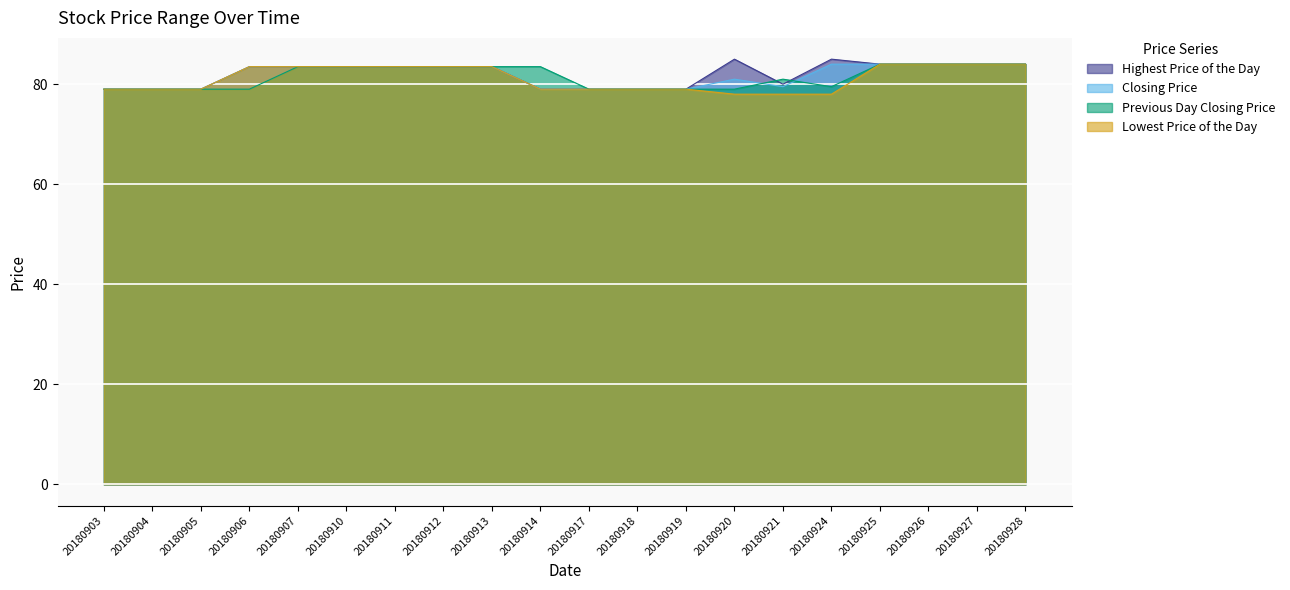

Rank the series by their maximum value, from lowest to highest.

Closing Price, Previous Day Closing Price, Lowest Price of the Day, Highest Price of the Day